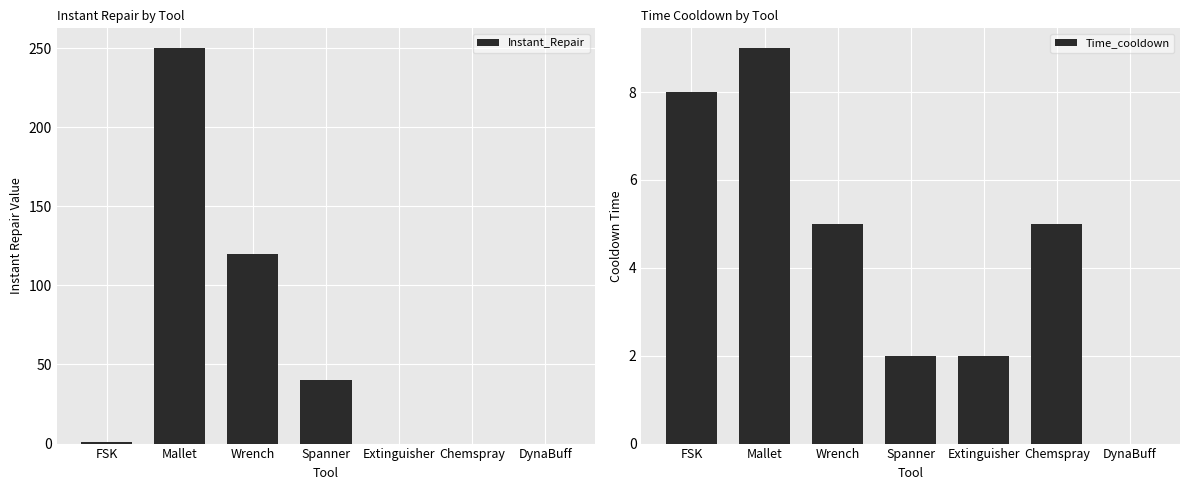

Does the chart contain any negative values?

No